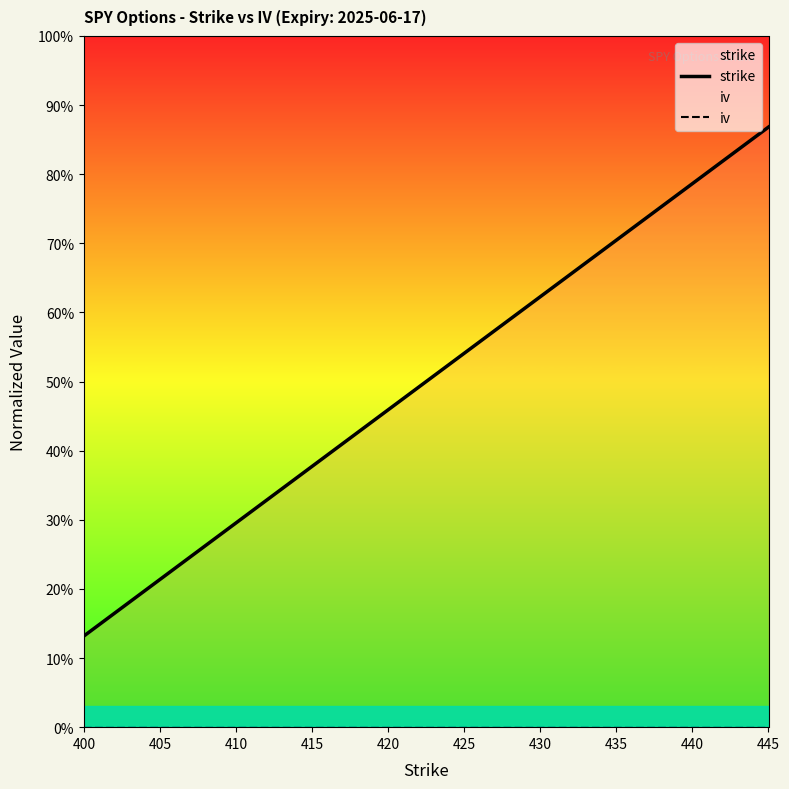

What is the value of the strike point at the 1st from the left?

13.2